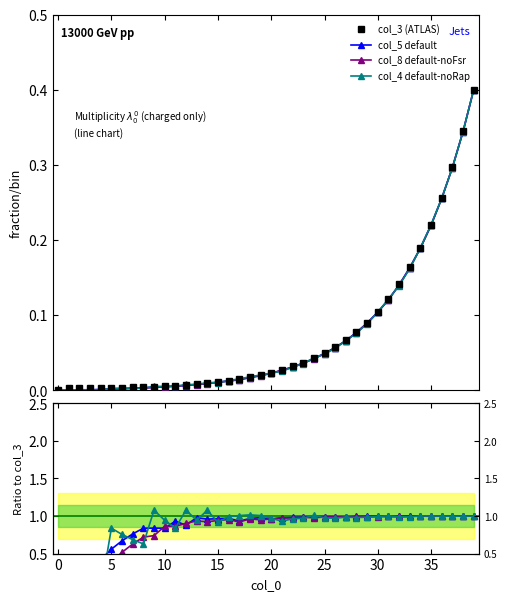

What is the sum of all col_2 values?

2.9